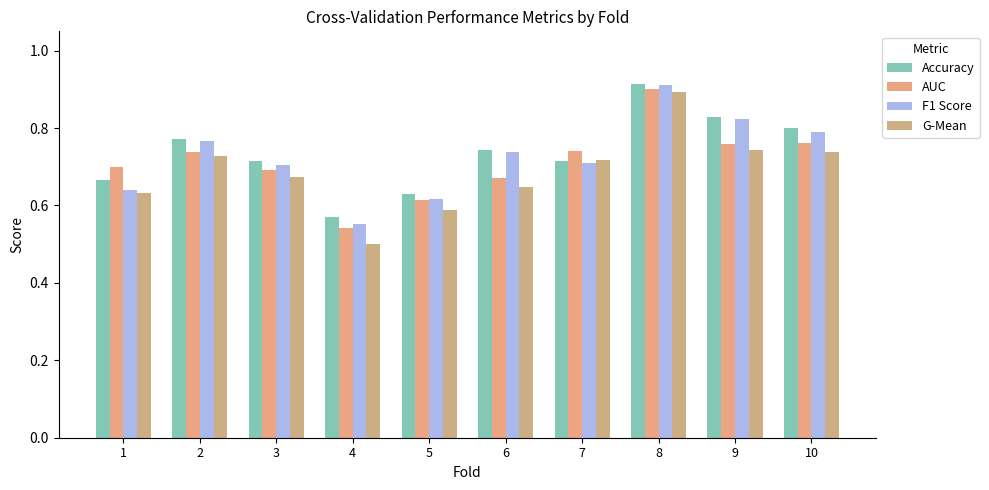

What is the difference between the G-Mean values at 9 and 8?

0.2